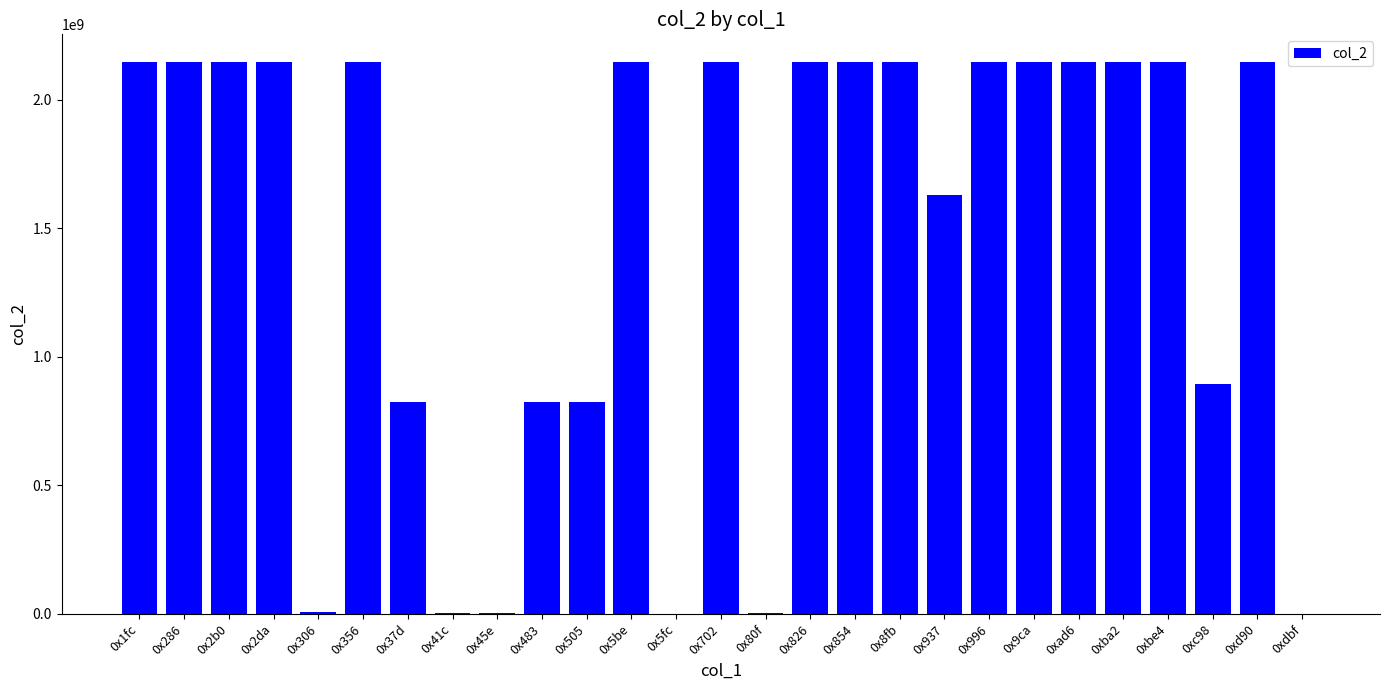

What is the maximum value shown in the chart?

2147483647